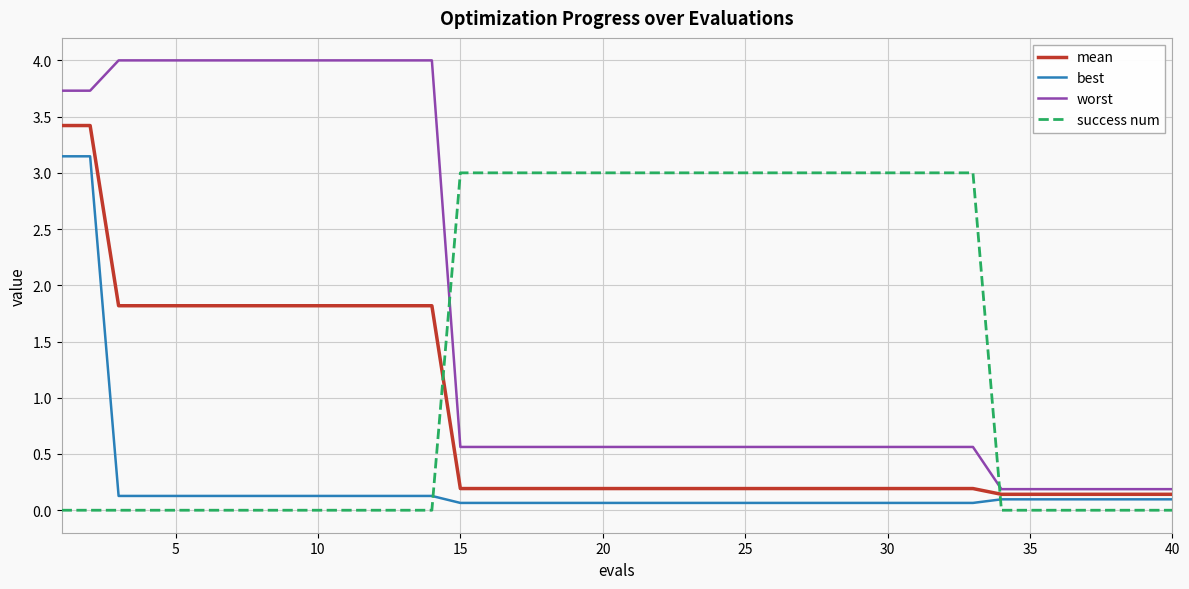

What is the greatest value displayed?

4.0